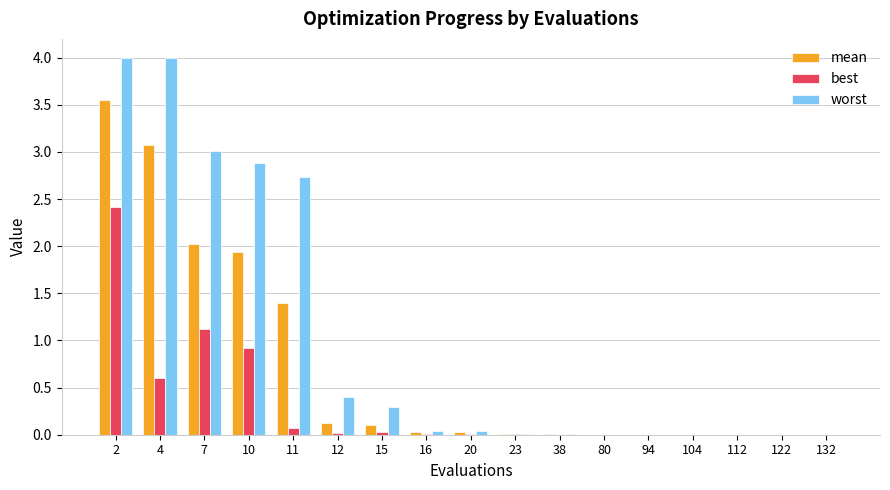

How many groups of bars are there?

17